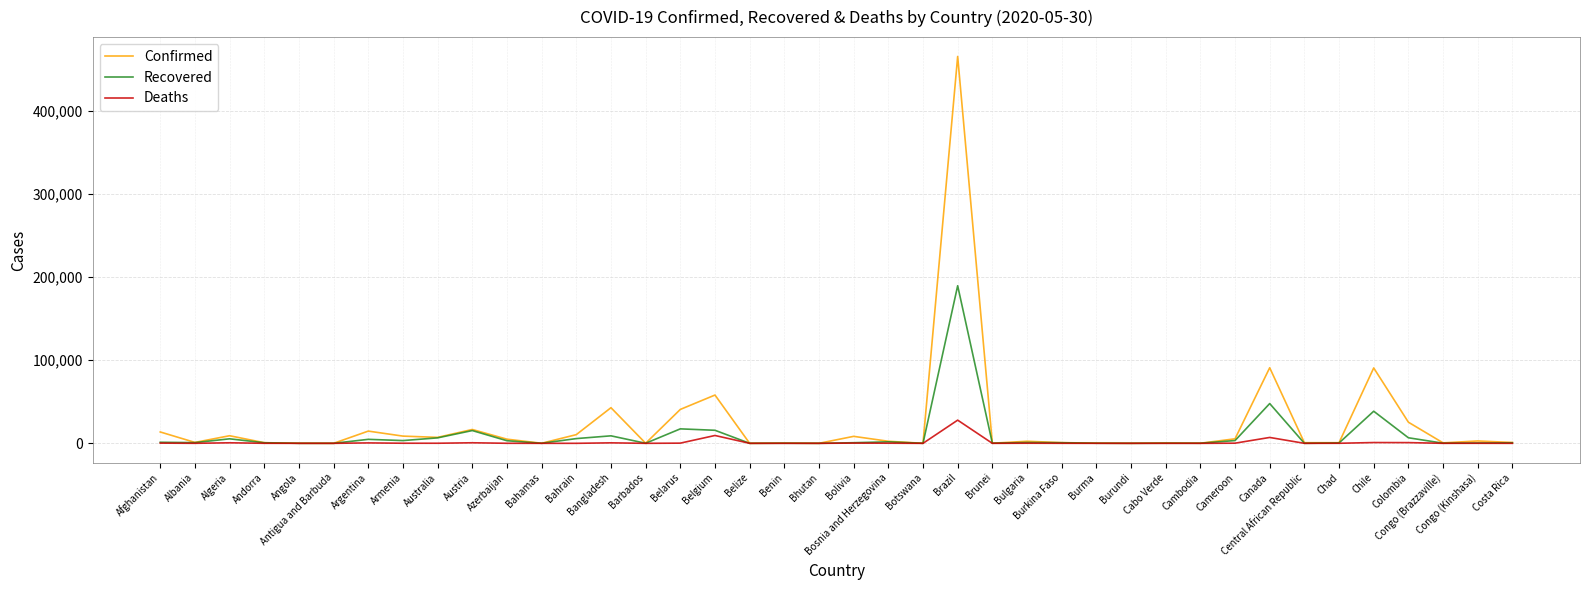

How many lines are shown in the chart?

3